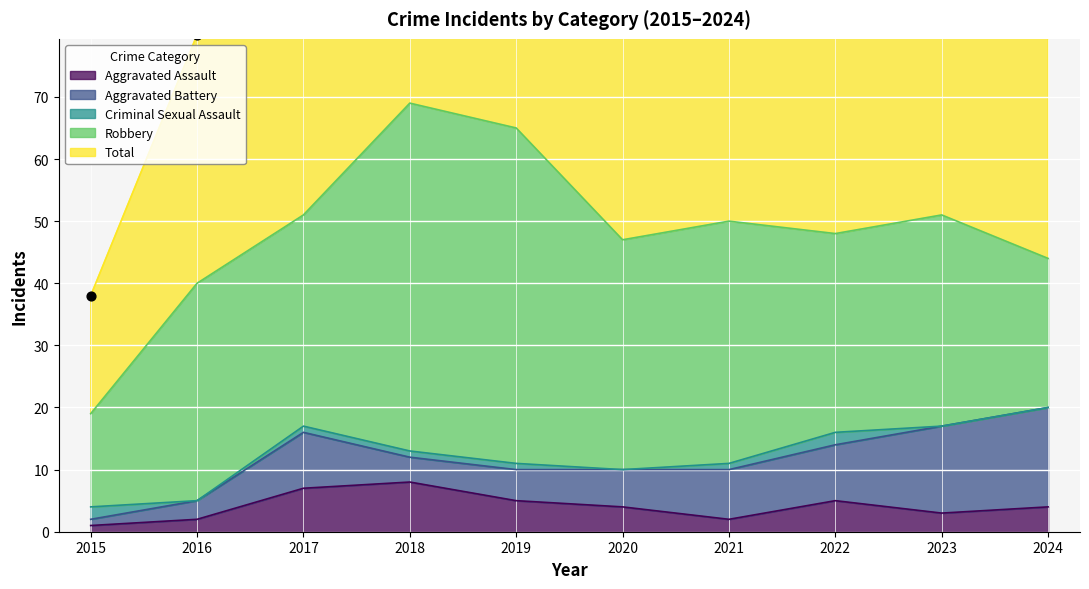

What is the total value across all series at 2023?

102